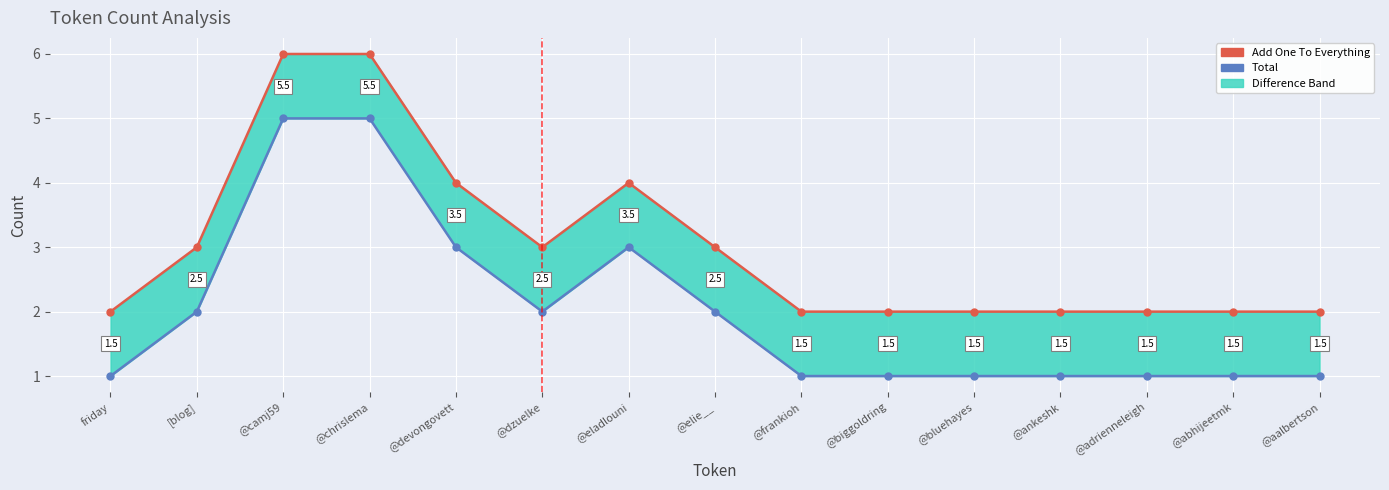

What are all the series names shown in the legend?

Add One To Everything, Total